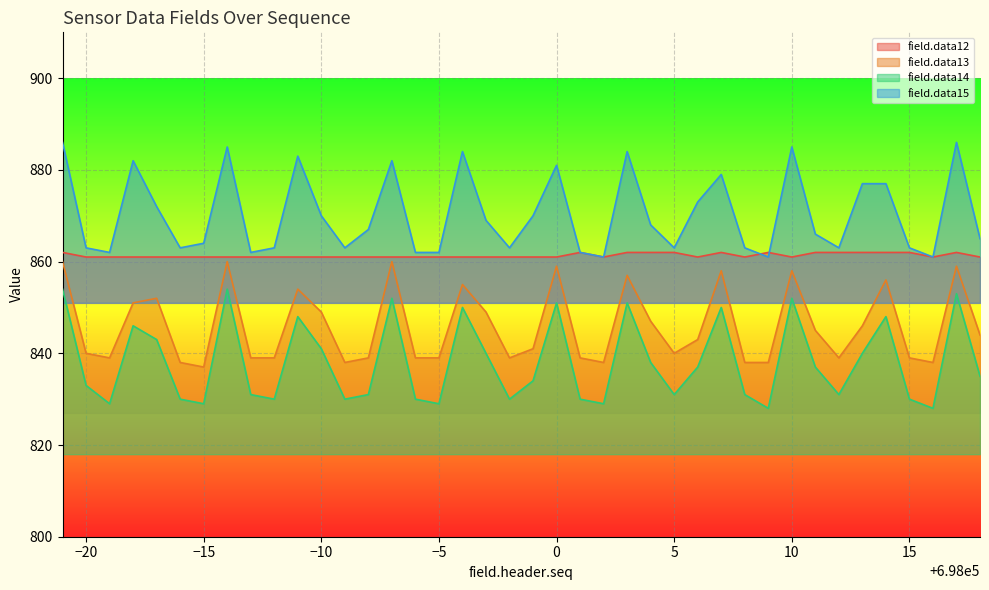

Which series has the largest total across all categories?

field.data15